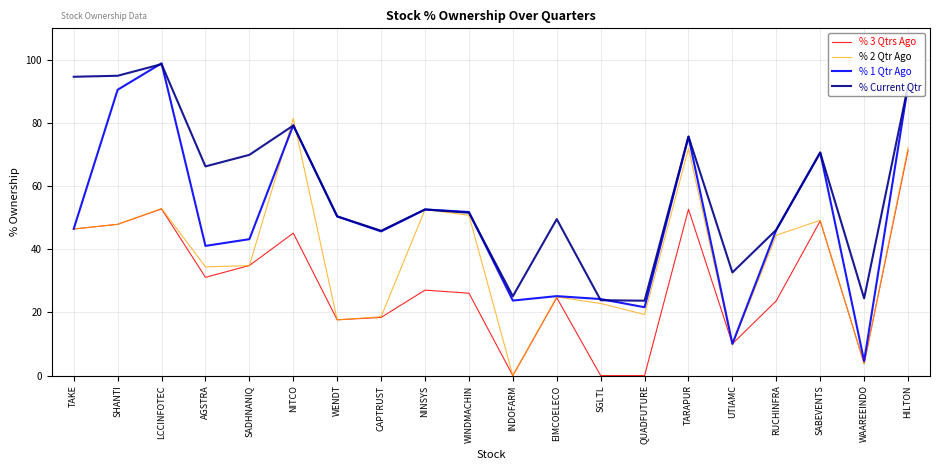

List the series in order of their overall mean, highest first.

% Current Qtr, % 1 Qtr Ago, % 2 Qtr Ago, % 3 Qtrs Ago